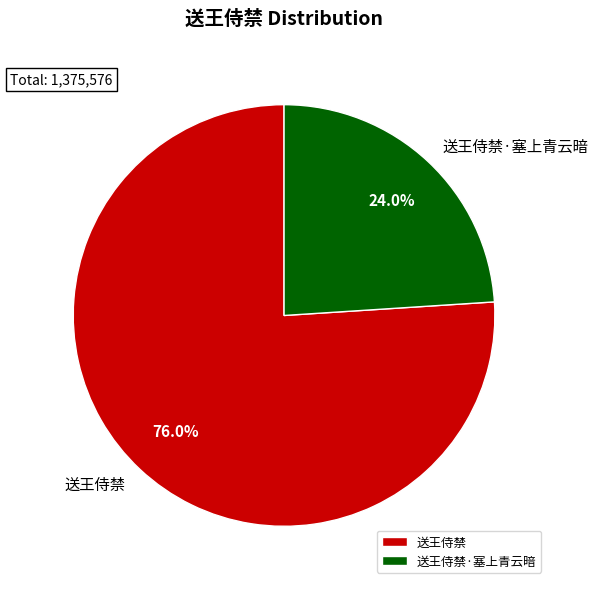

Is it true that 送王侍禁·塞上青云暗 is 24% of the pie?

True